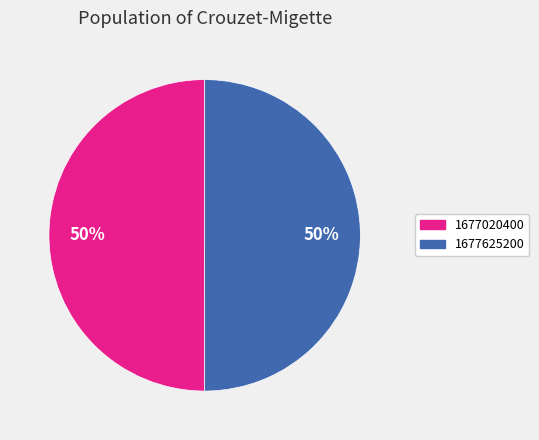

To the nearest percent, what portion does 1677625200 represent?

50%